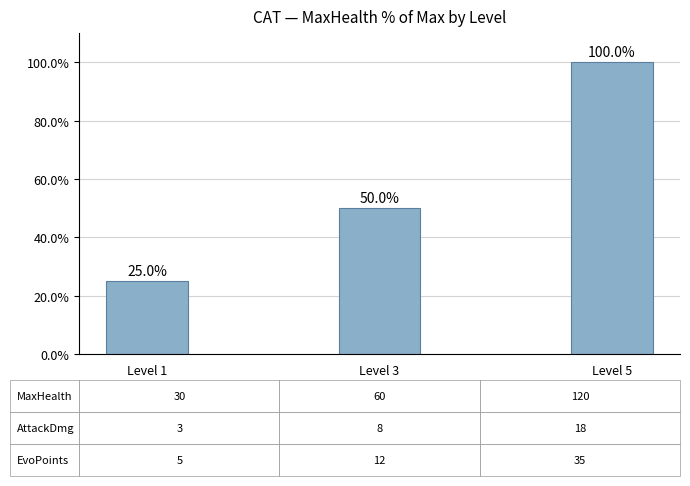

Reading left to right, what are all the values shown in this chart?

25	50	100